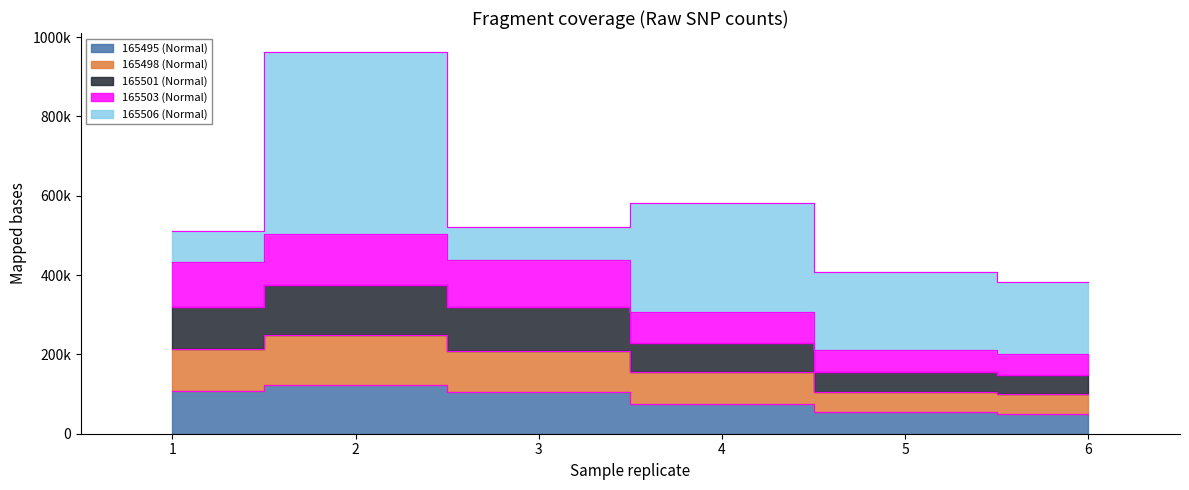

The 165503 (Normal) series shows 319672 at 3. True or false?

True